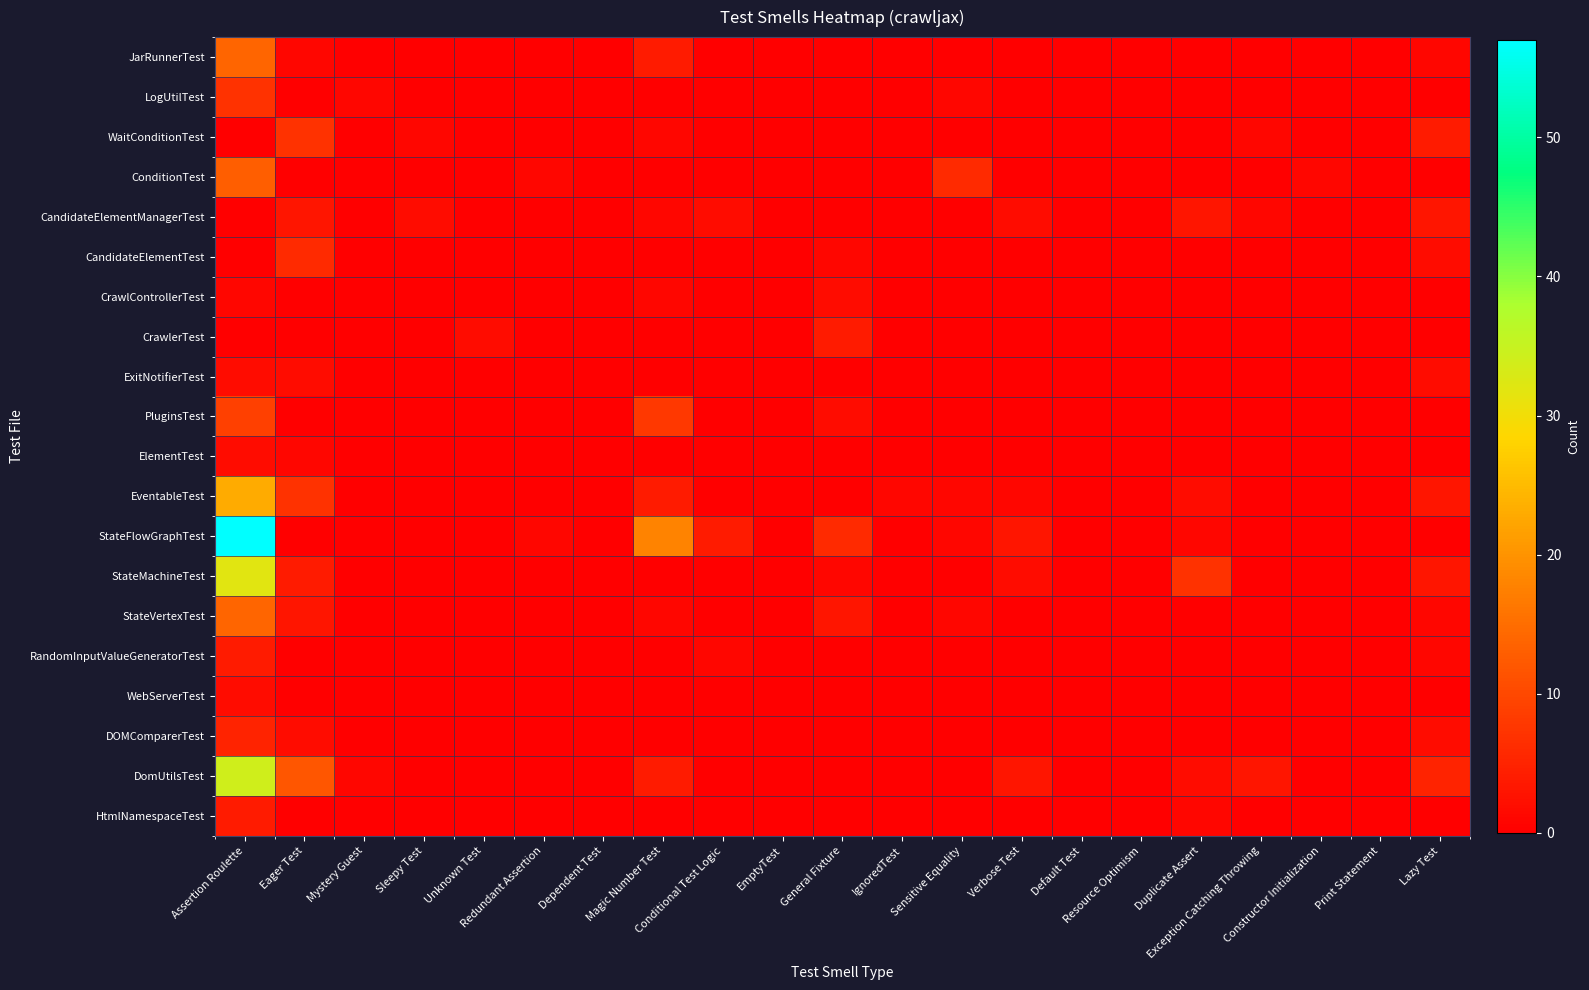

How many distinct data groups are displayed?

20